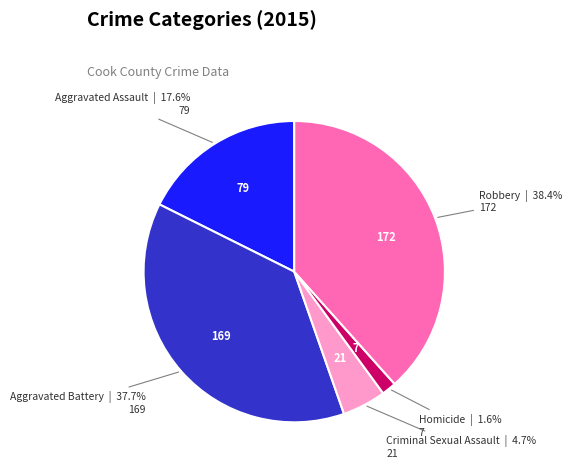

To the nearest percent, what percentage of the pie is Homicide?

2%